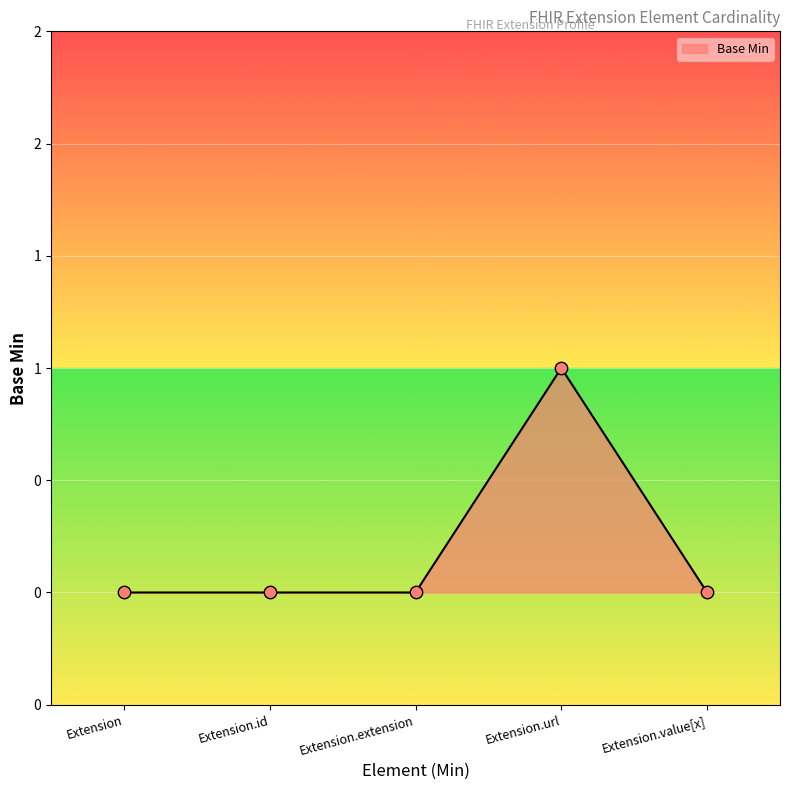

What is the change in value from Extension.url to Extension.value[x]?

-1